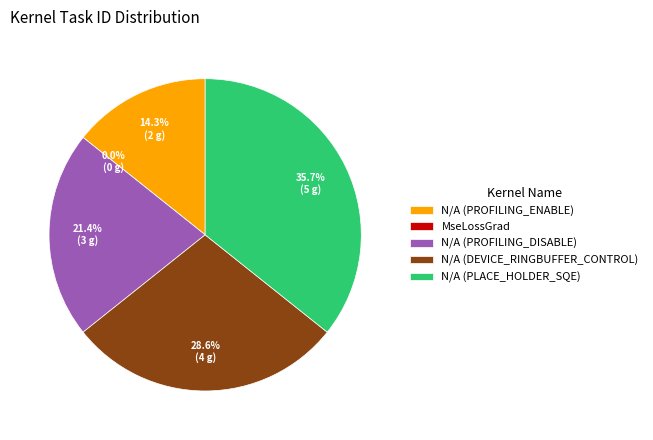

Which slice is the smallest?

MseLossGrad